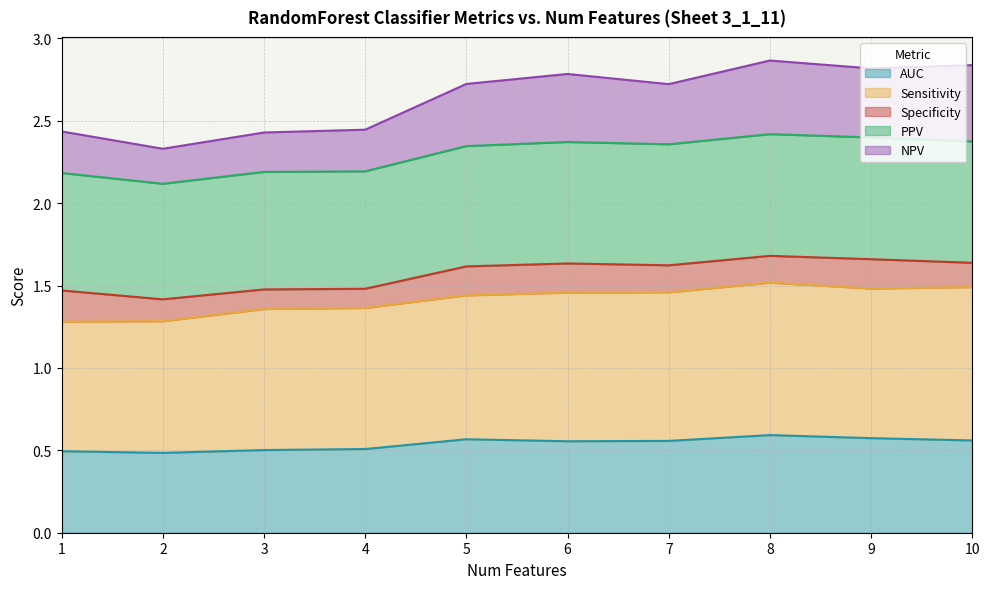

True or false: NPV has a value of 1.1 at 5.

False